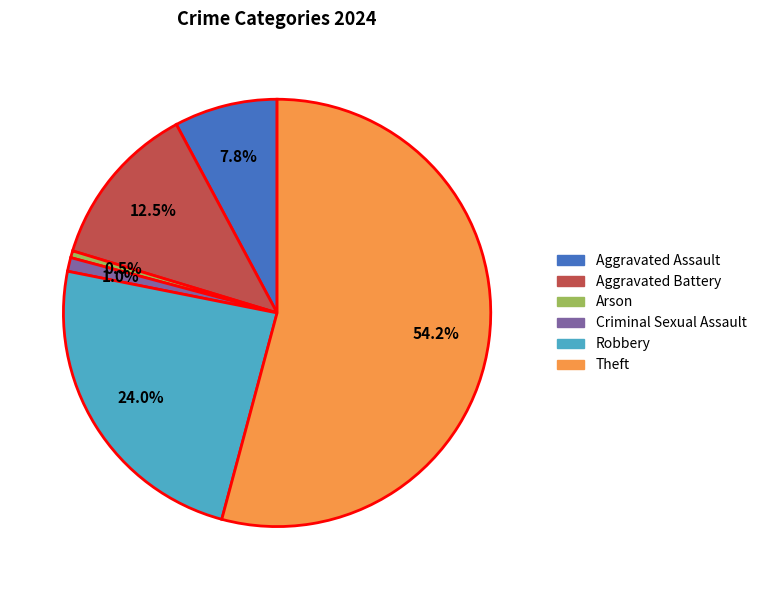

What is the largest slice in the pie chart?

Theft